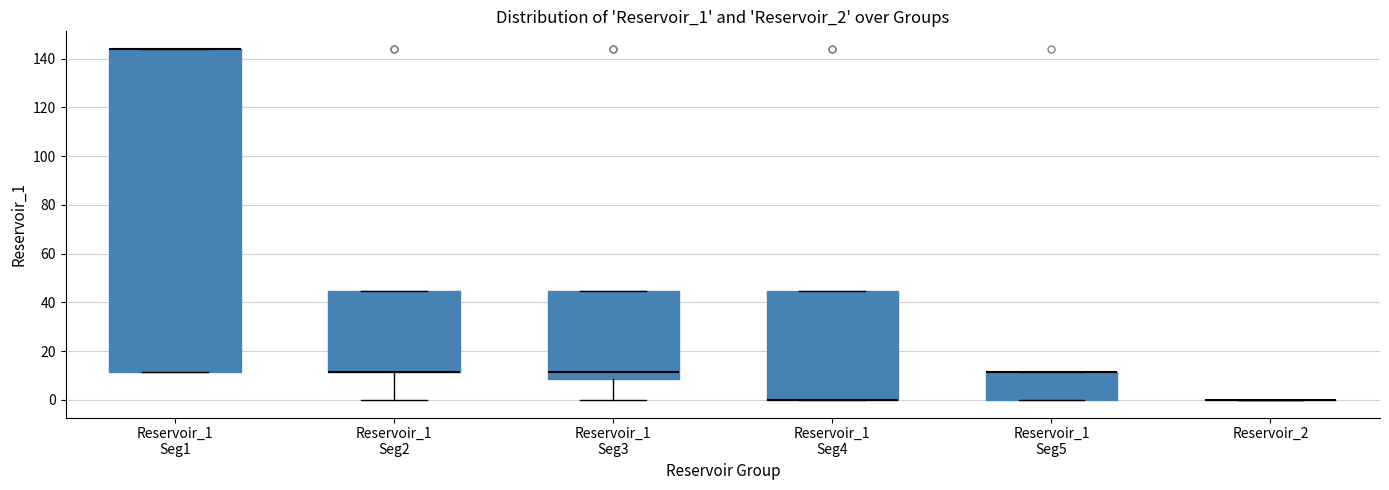

Reading left to right, read every box against the y-axis: the position of its median line, the range the box covers, and the ends of its whiskers. The values are not printed on the chart, so give them approximately, as read against the axis.

Reservoir_1 Seg1: median 144 (drawn on the box's upper edge), box 12 to 144, whiskers 12 to 144
Reservoir_1 Seg2: median 12 (drawn on the box's lower edge), box 12 to 44, whiskers 0 to 44
Reservoir_1 Seg3: median 12, box 8 to 44, whiskers 0 to 44
Reservoir_1 Seg4: median 0 (drawn on the box's lower edge), box 0 to 44, whiskers 0 to 44
Reservoir_1 Seg5: median 12 (drawn on the box's upper edge), box 0 to 12, whiskers 0 to 12
Reservoir_2: box collapsed to a line at 0, whiskers 0 to 0